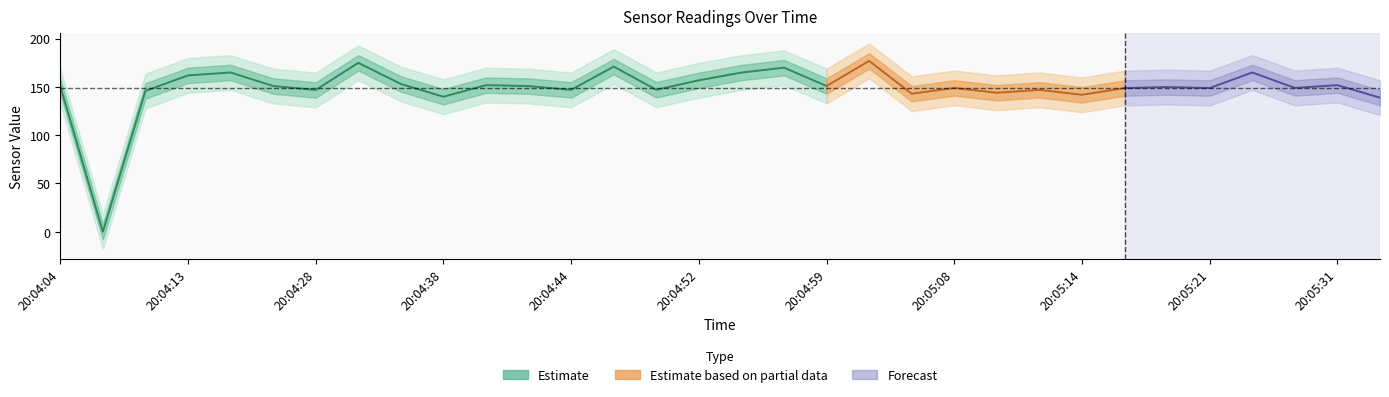

Count the number of values greater than 150.

16